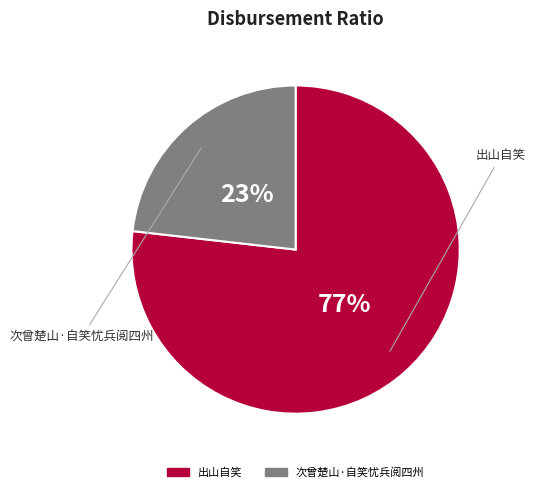

True or false: 次曾楚山·自笑忧兵阅四州 accounts for 17% of the total.

False